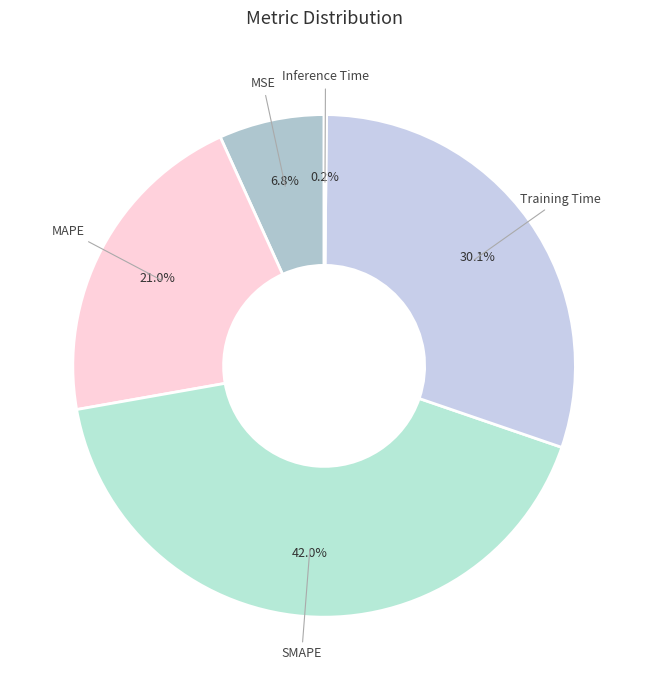

Is there any slice that represents more than half of the pie?

No